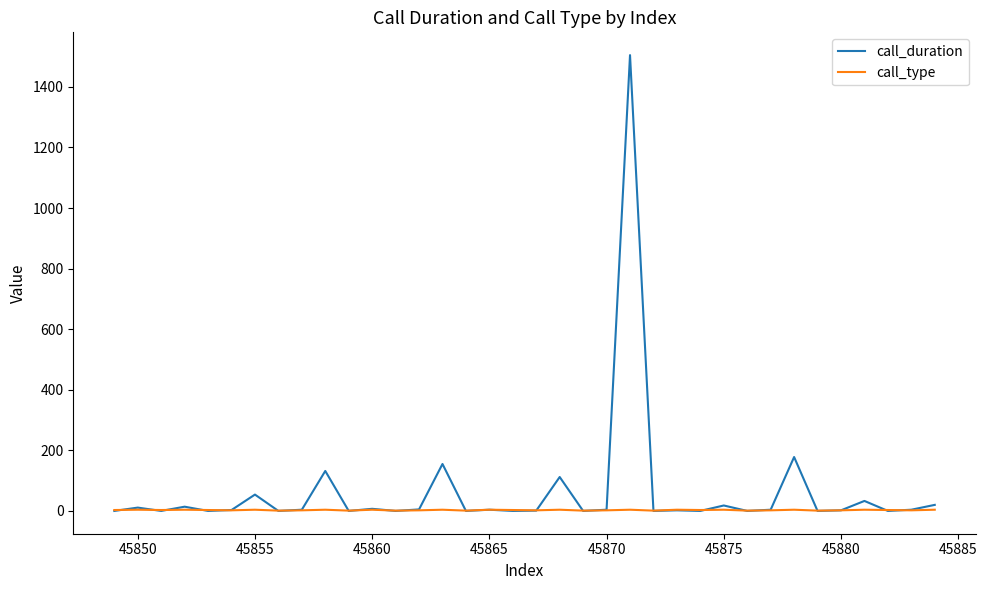

Rank the series by their maximum value, from lowest to highest.

call_type, call_duration